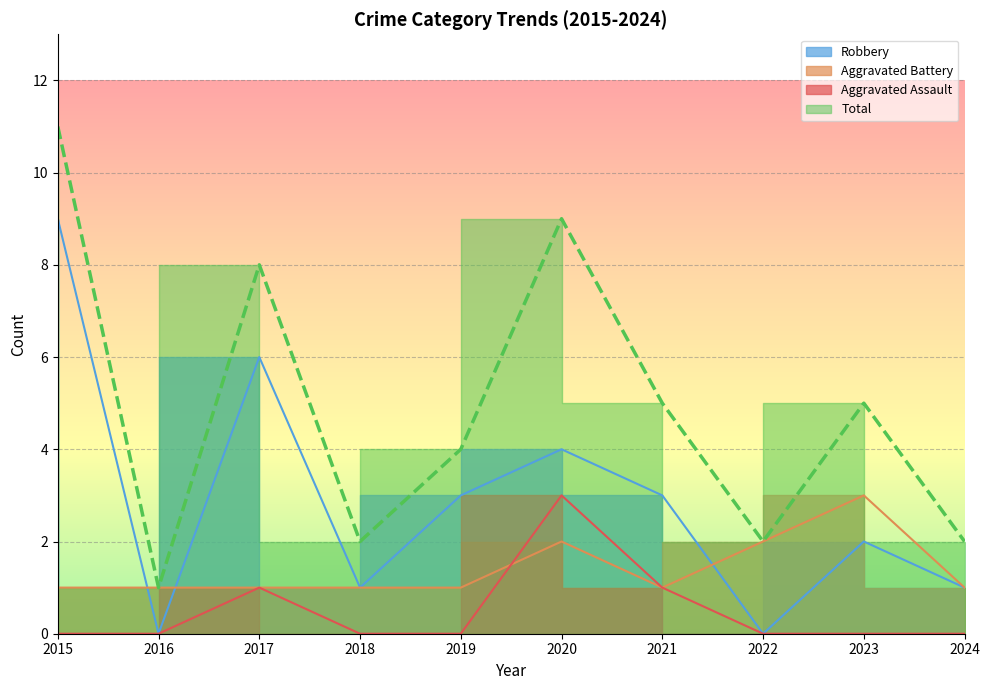

List the labels in order of Aggravated Assault value, smallest first.

2015, 2016, 2018, 2019, 2022, 2023, 2024, 2017, 2021, 2020